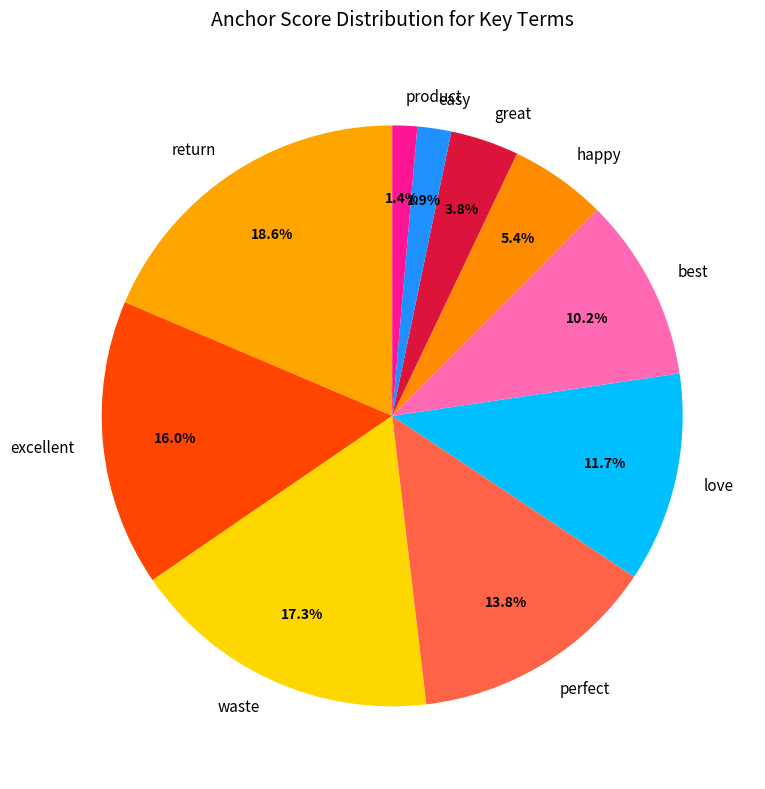

True or false: great accounts for 16% of the total.

False